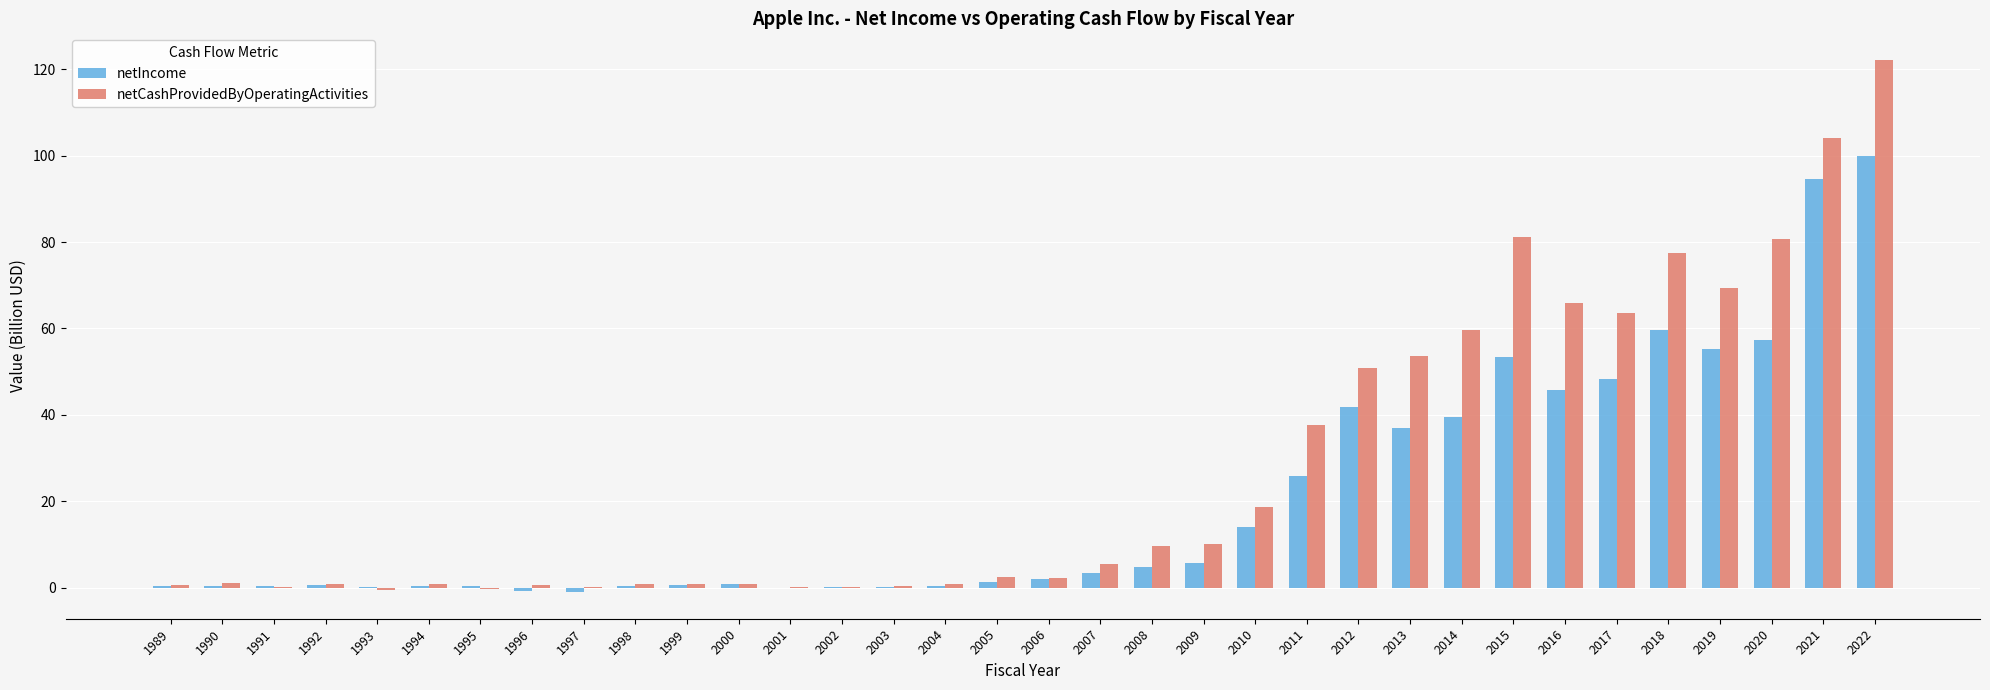

Which series changed the most between 1999 and 2020?

netCashProvidedByOperatingActivities